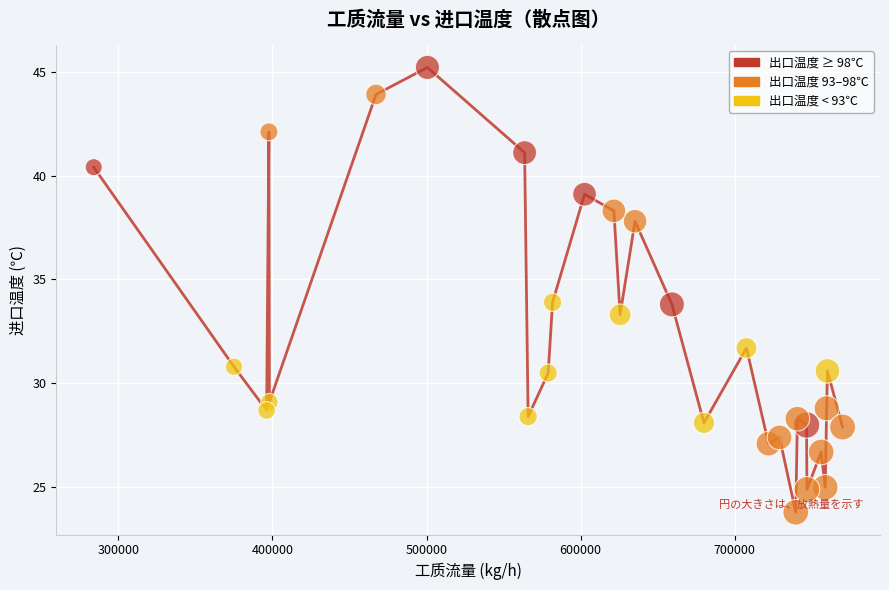

What is the minimum value shown in the chart?

23.8